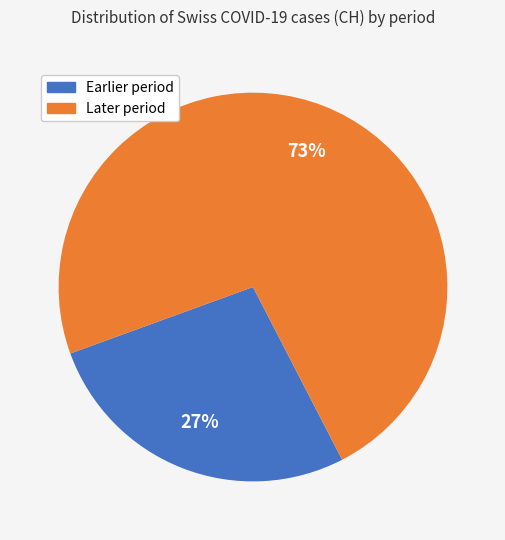

To the nearest percent, what is the average slice percentage?

50%